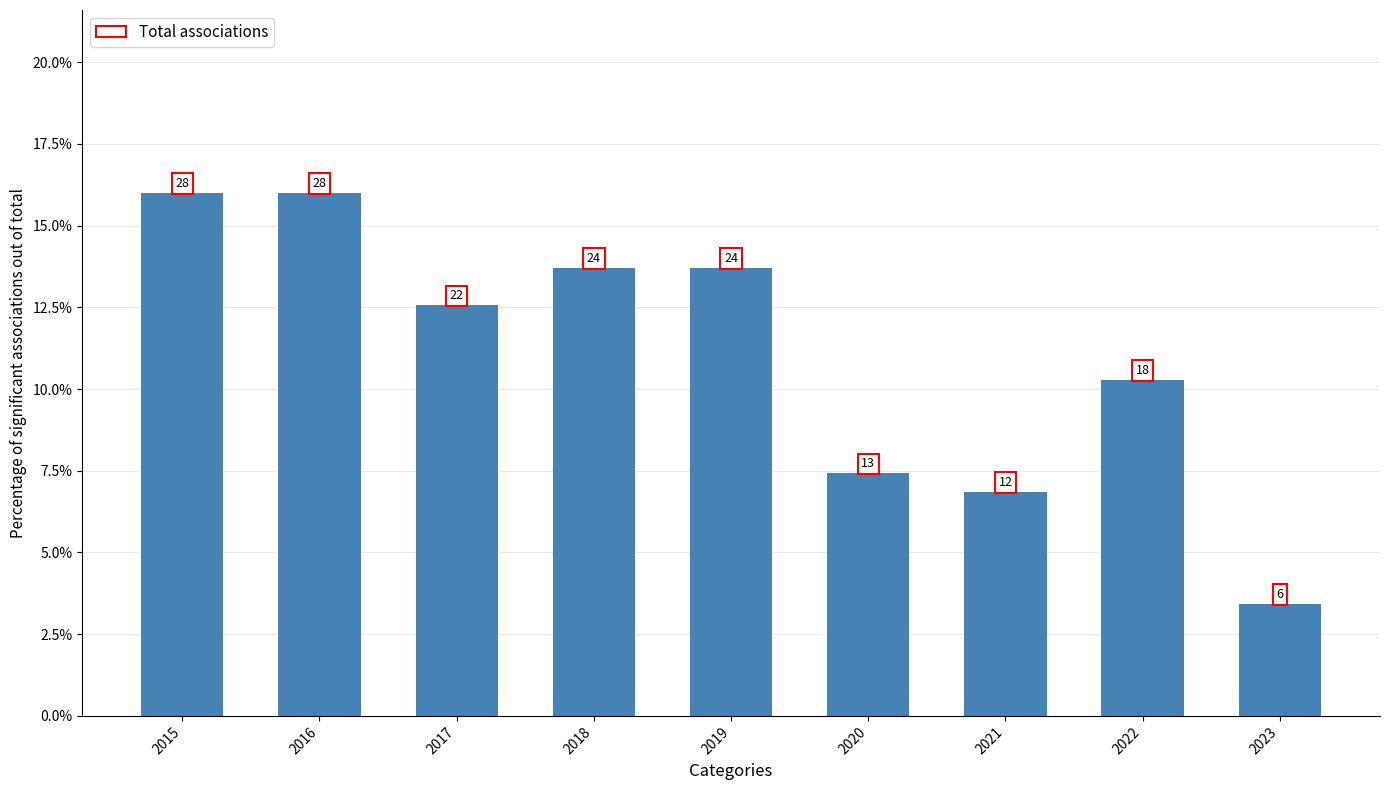

True or false: the data shows 0.1 at 2020.

True